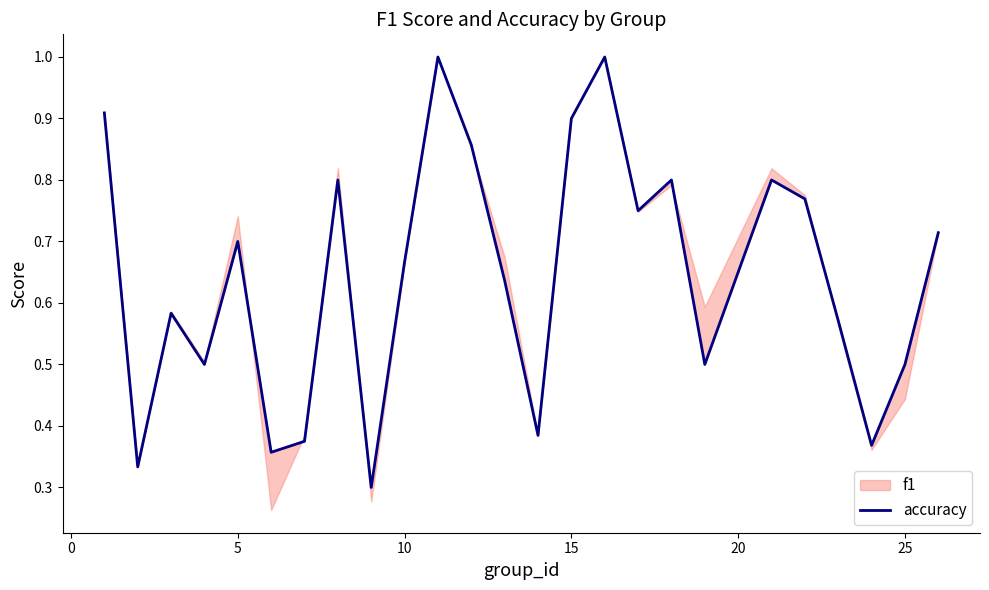

The value at 0 is 0.2. True or false?

False